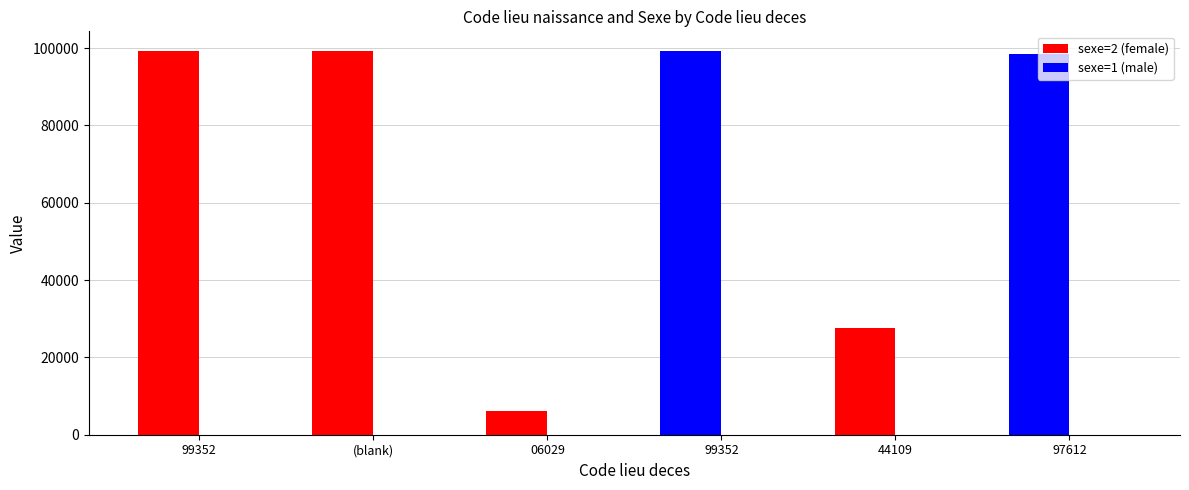

At how many categories does at least one series exceed 30235?

4